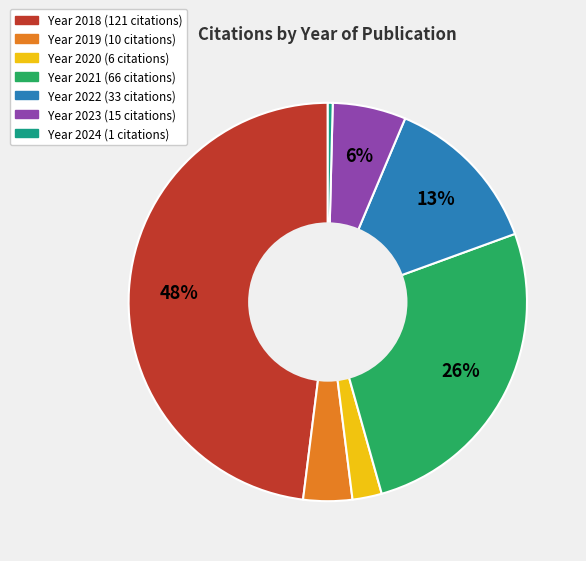

To the nearest percent, what is the average slice percentage?

14%